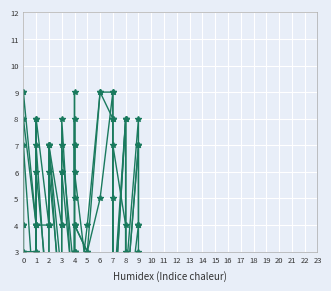

List the series in order of their overall mean, highest first.

target, i4, i3, i2